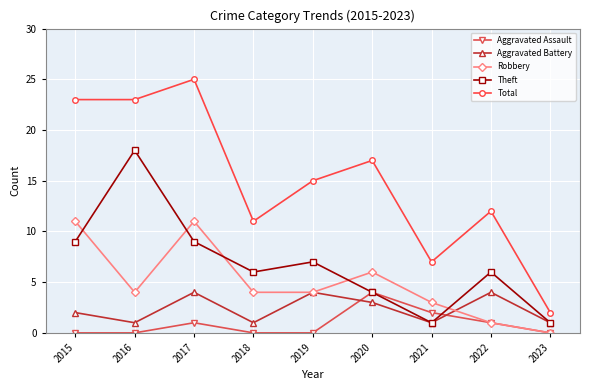

How many Aggravated Battery values are between 1 and 4?

9